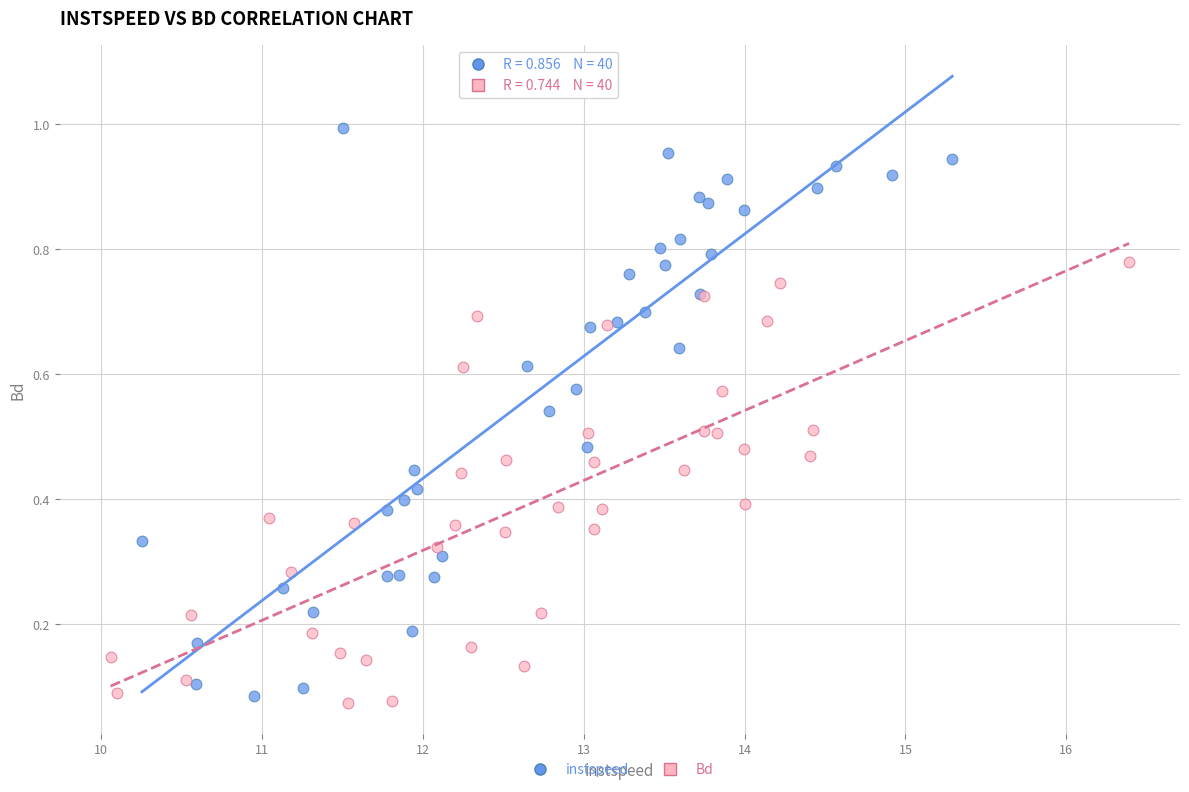

Which series has the widest spread of Y values?

instspeed